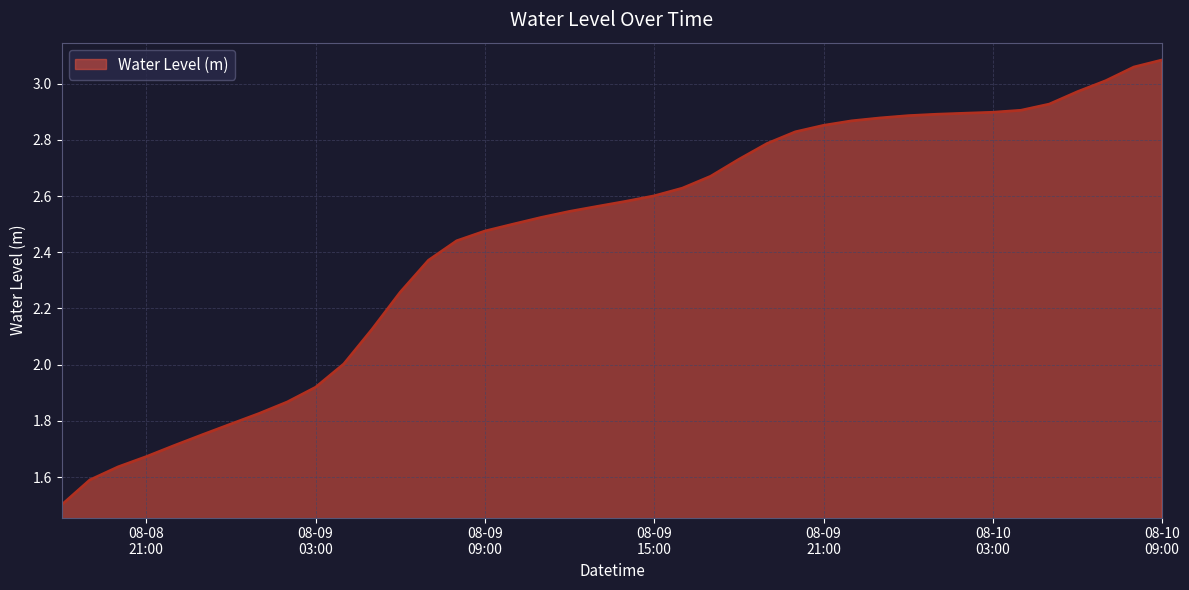

Which category has the highest value across all series?

08-10
09:00